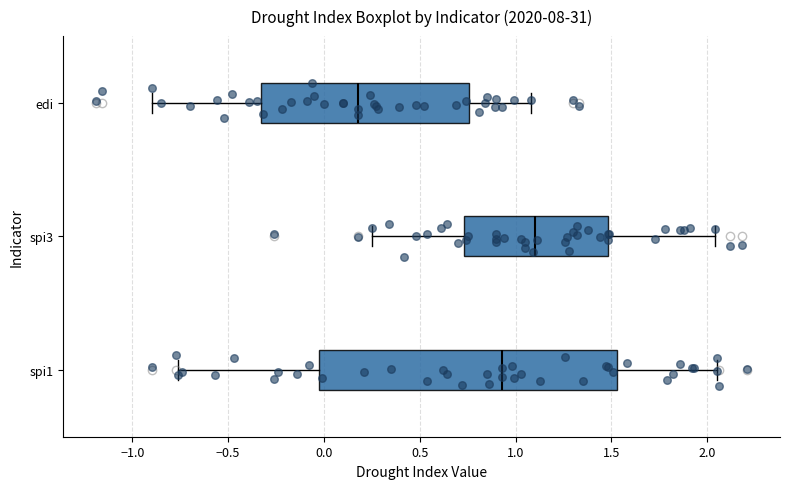

Reading bottom to top, transcribe this box plot: for each box, give where its median line is, the range the box spans, and where its two whiskers end, as read against the x-axis. The values are not printed on the chart, so give them approximately, as read against the axis.

spi1: median 0.95, box -0.05 to 1.55, whiskers -0.75 to 2.05
spi3: median 1.10, box 0.75 to 1.50, whiskers 0.25 to 2.05
edi: median 0.20, box -0.35 to 0.75, whiskers -0.90 to 1.10